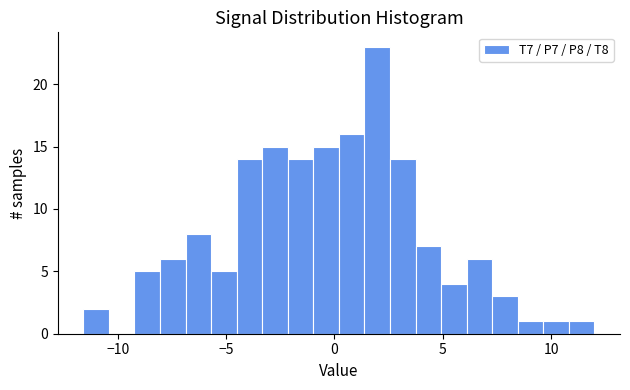

Read against the x-axis, roughly where is the centre of the tallest bar?

2.0